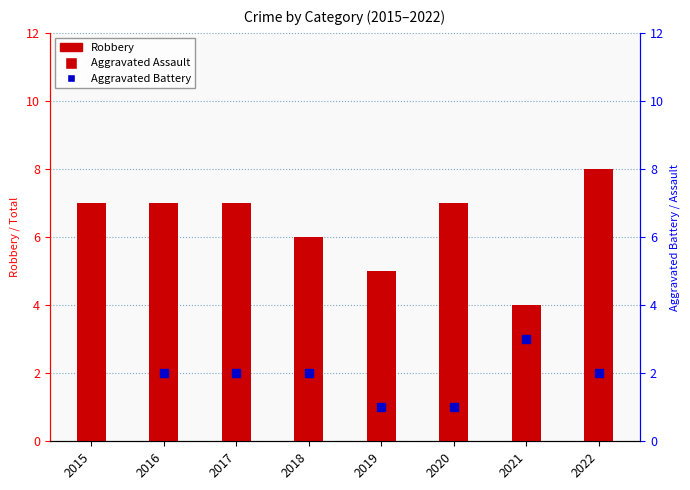

Count the number of values greater than 7.

1